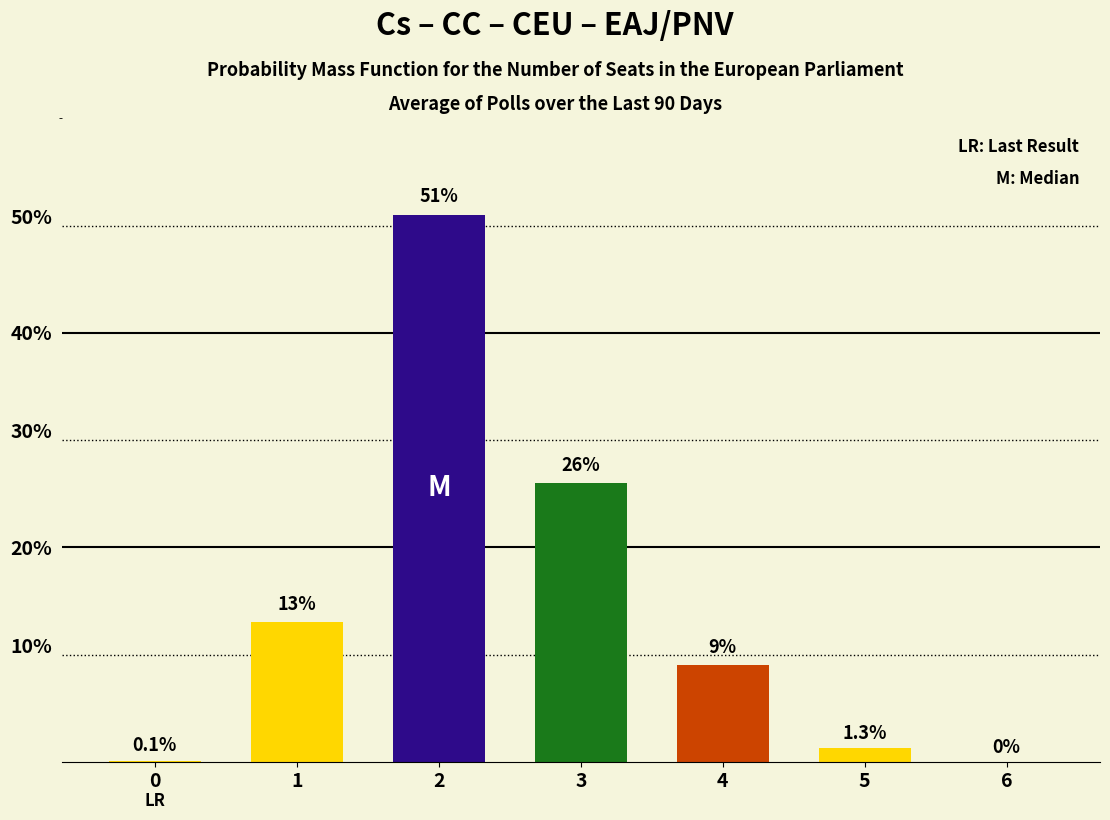

What is the average value?

14.3